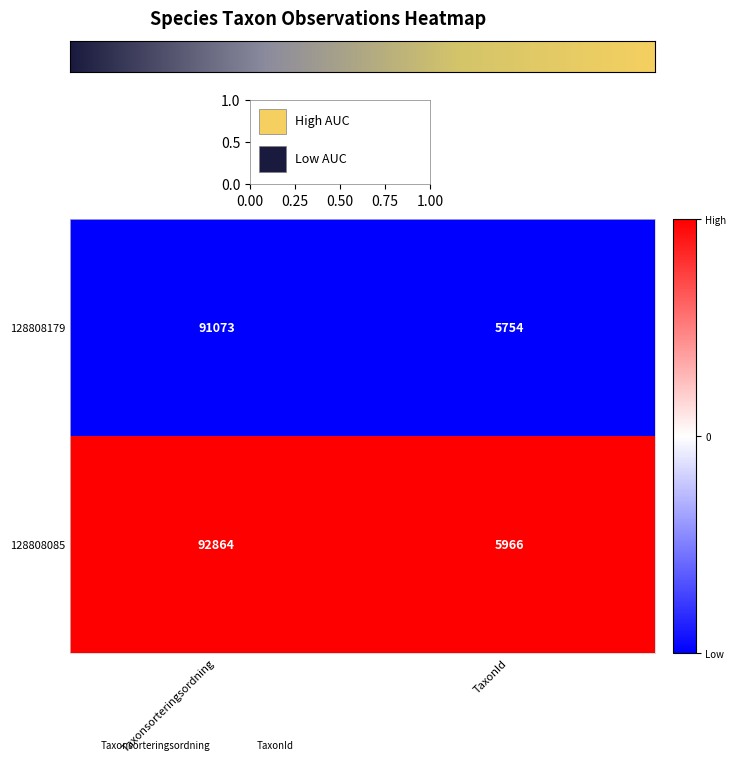

True or false: 128808085 has a value of 2395 at TaxonId.

False